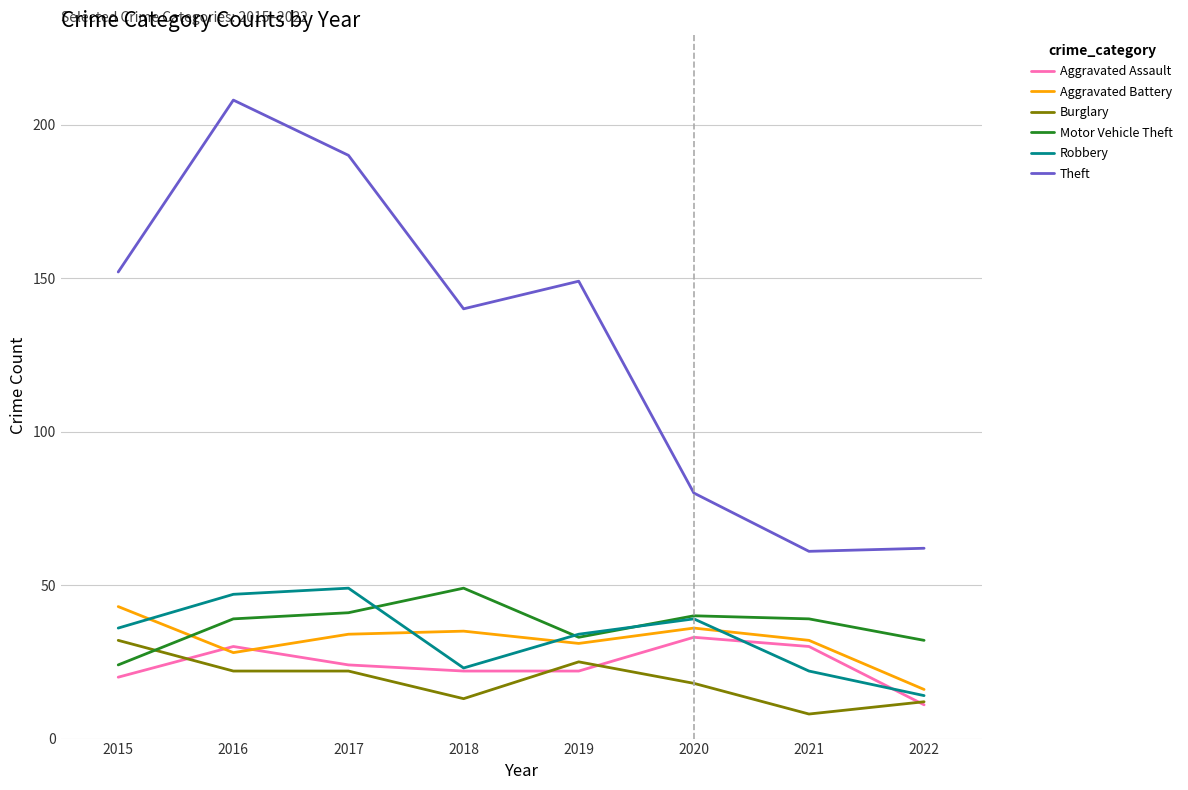

Which category has the highest value across all series?

2016